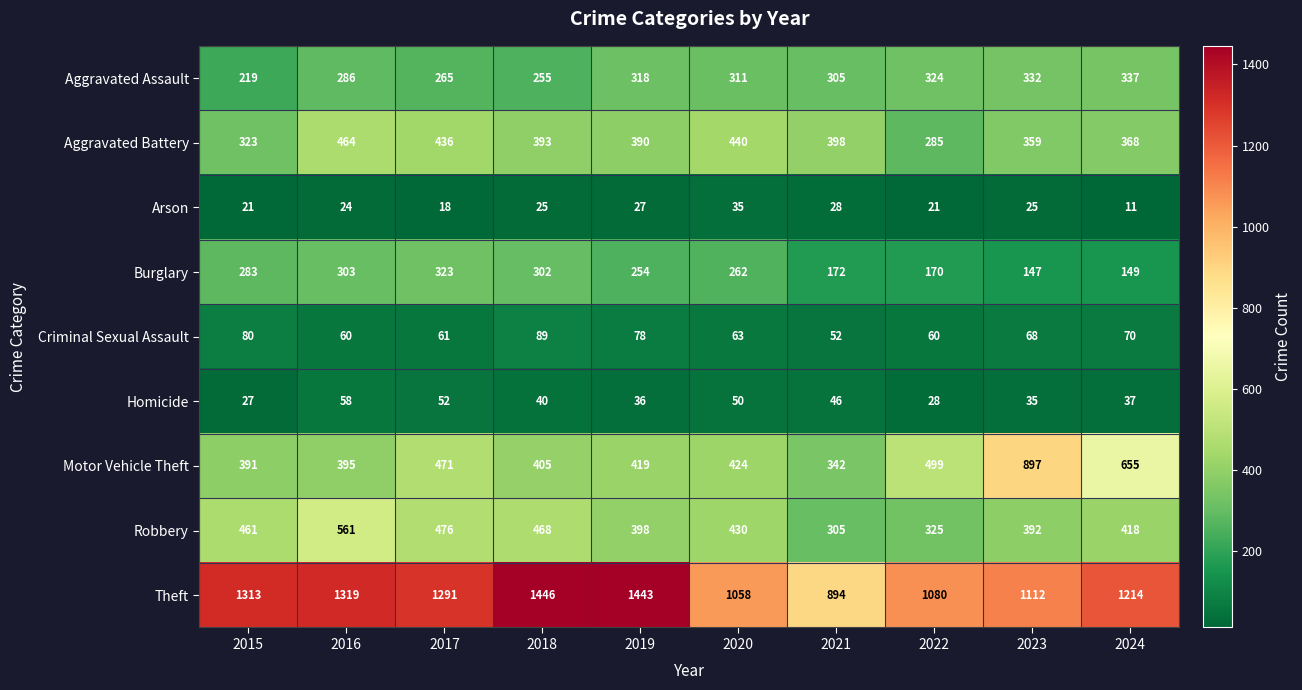

Rank the series at 2019 from highest to lowest value.

Theft, Motor Vehicle Theft, Robbery, Aggravated Battery, Aggravated Assault, Burglary, Criminal Sexual Assault, Homicide, Arson